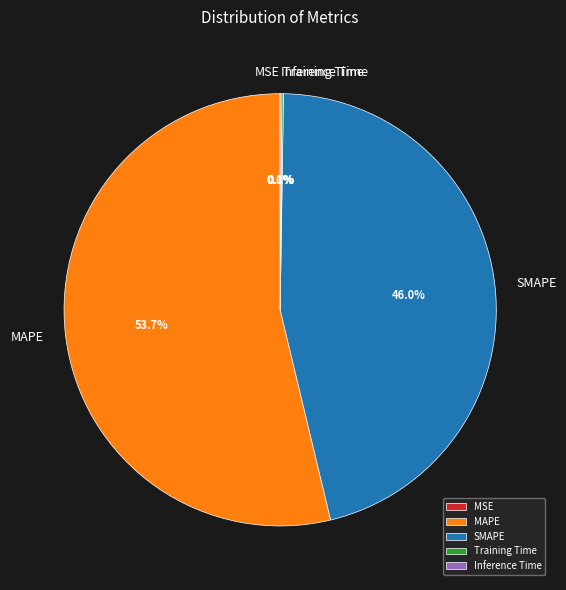

What is the largest slice in the pie chart?

MAPE